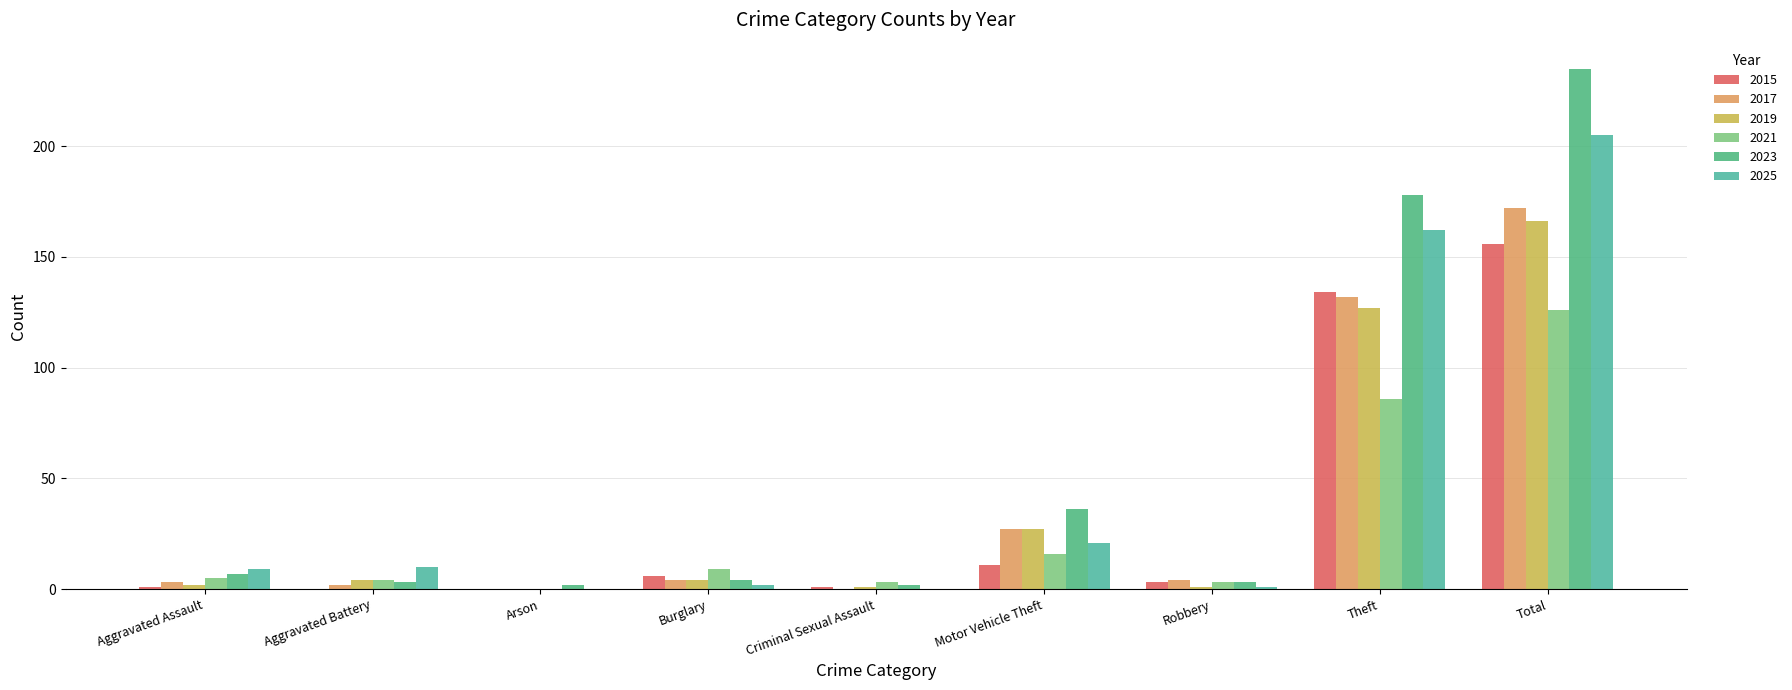

What is the total value across all series at Burglary?

29